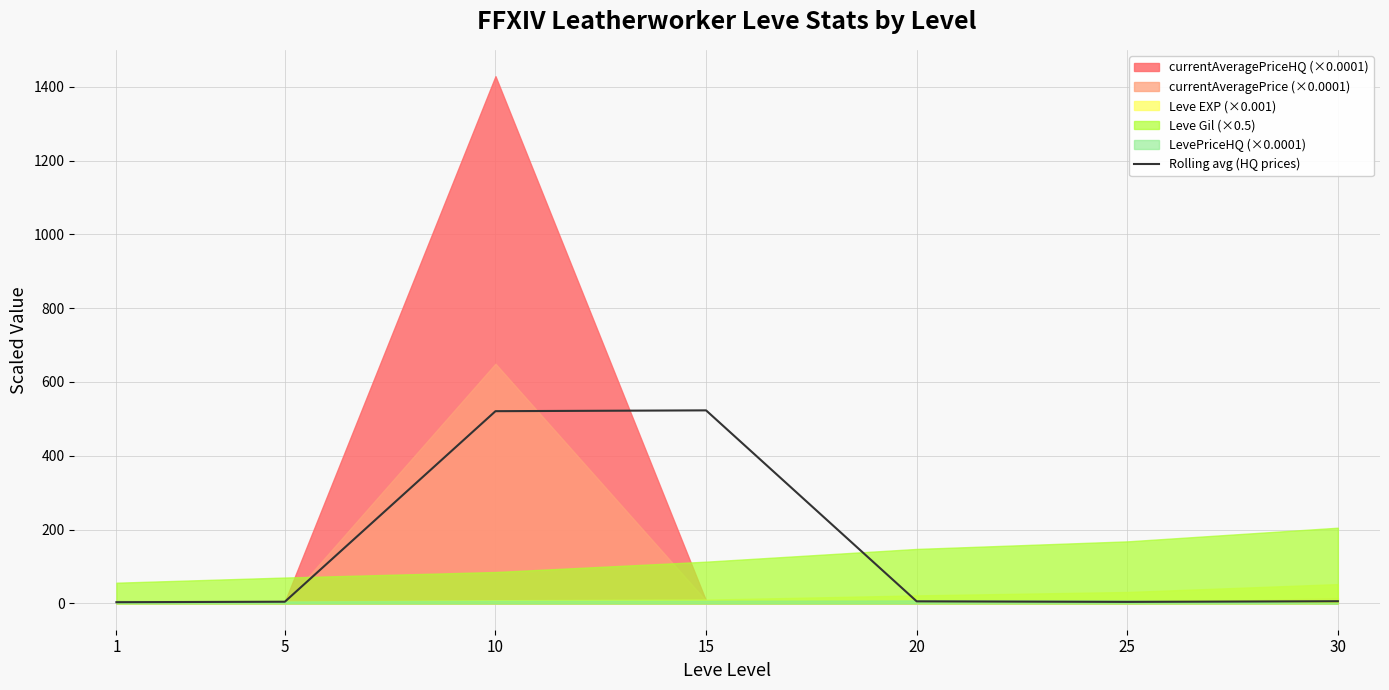

Between 15 and 20, which is larger?

15